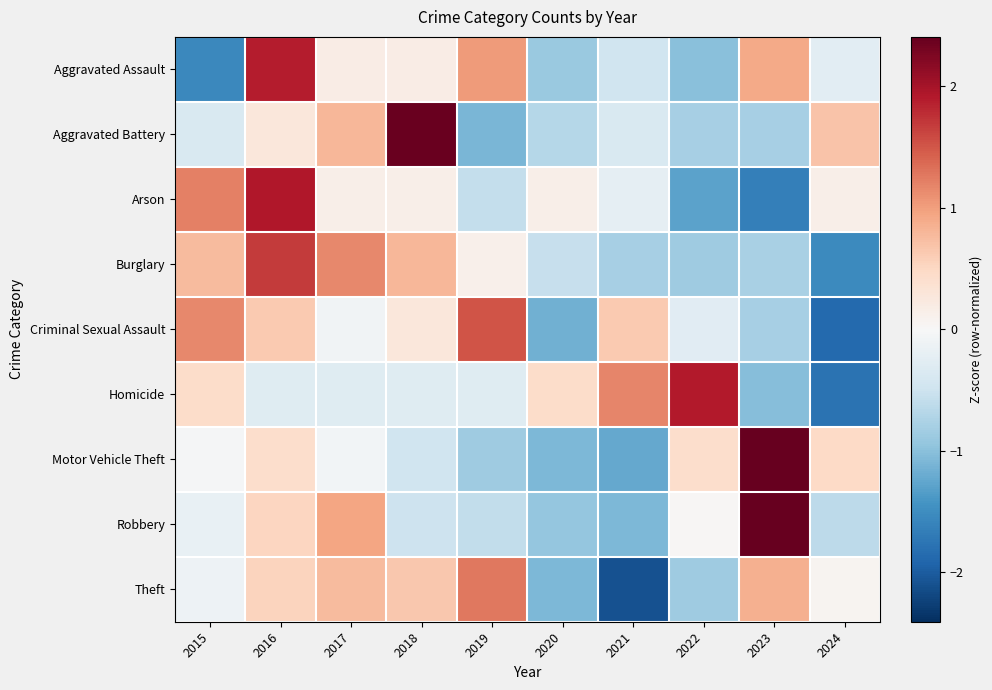

How many data points does each series have?

10